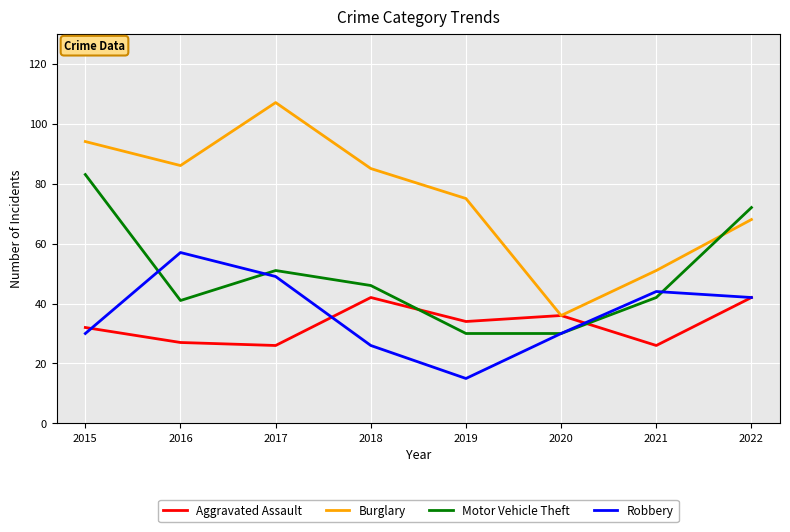

What is the minimum value for Aggravated Assault?

26